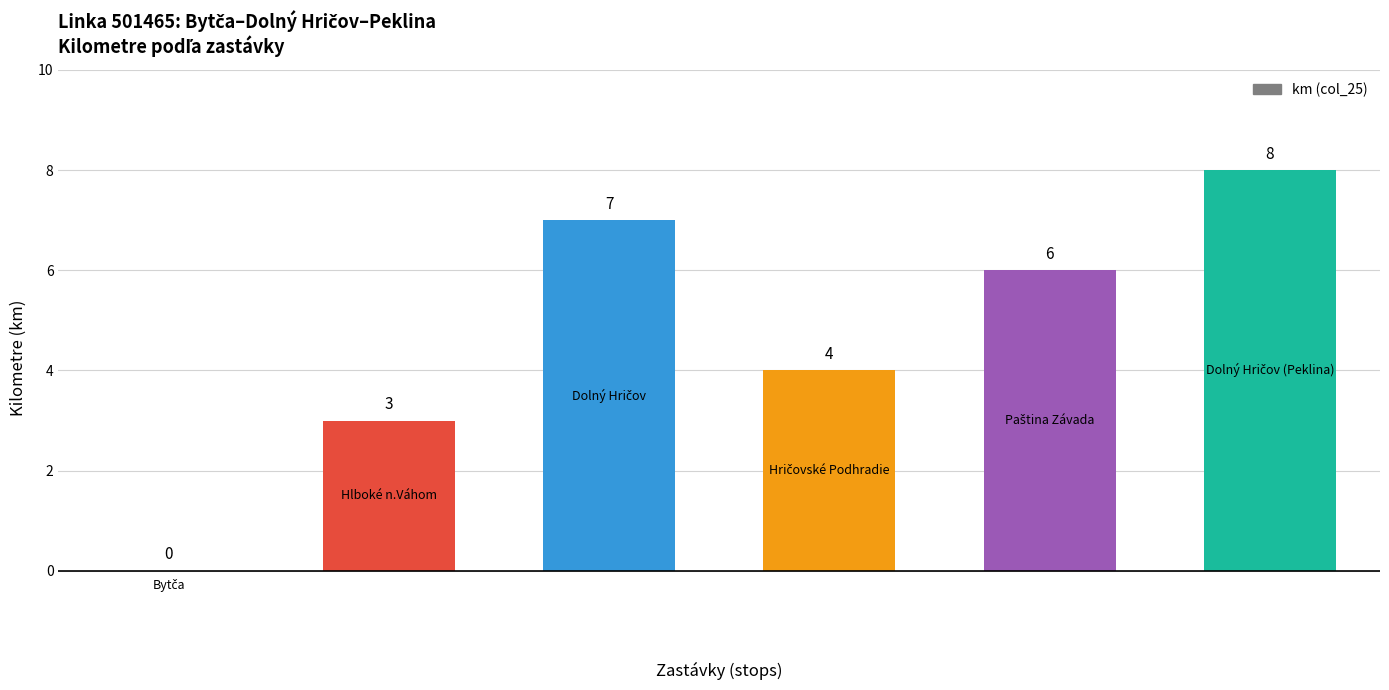

How many distinct data groups are displayed?

1